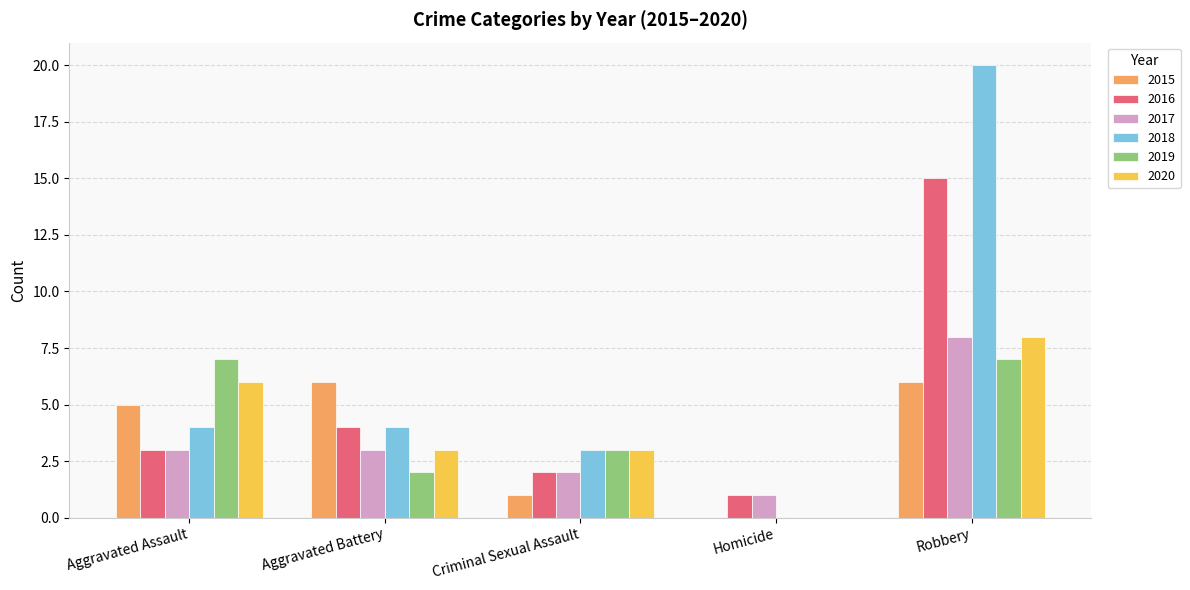

Which series has the largest total across all categories?

2018